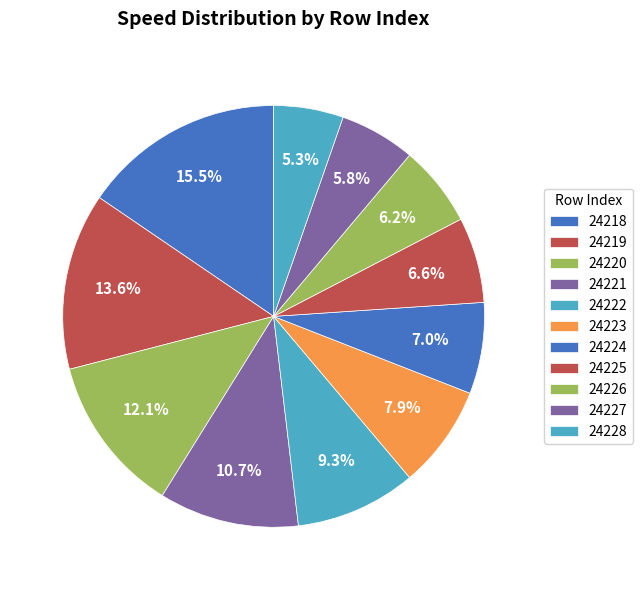

Does 24221 account for over 50% of the chart?

No